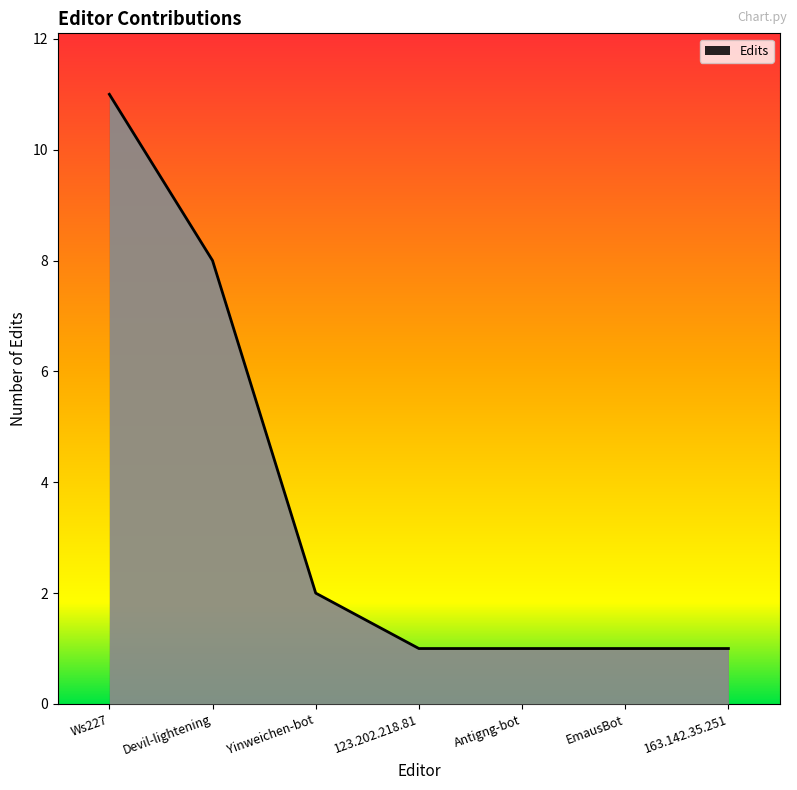

Reading left to right, transcribe all the data shown in this chart.

Ws227=11	Devil-lightening=8	Yinweichen-bot=2	123.202.218.81=1	Antigng-bot=1	EmausBot=1	163.142.35.251=1